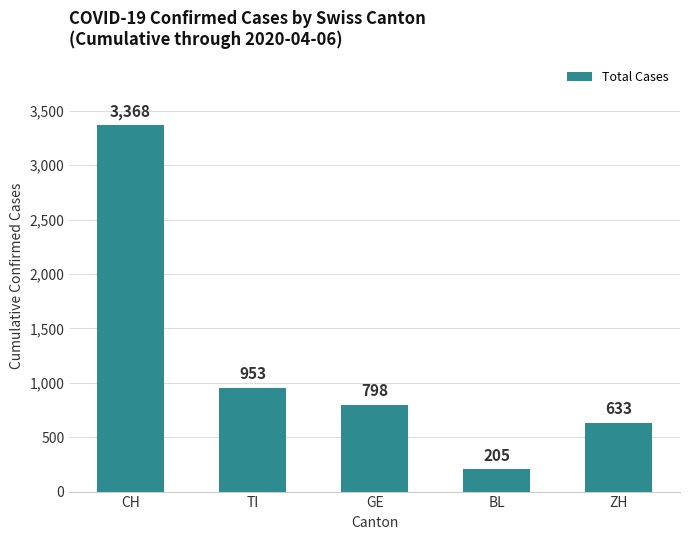

What is the label of the 4th bar from the left?

BL